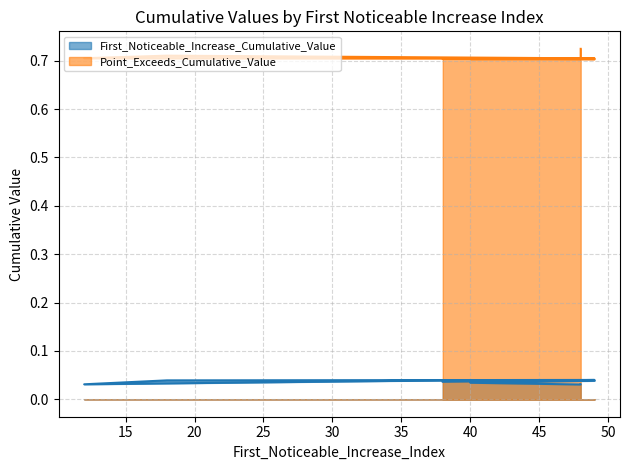

Between 40 and 18, which series saw the biggest shift?

Point_Exceeds_Cumulative_Value